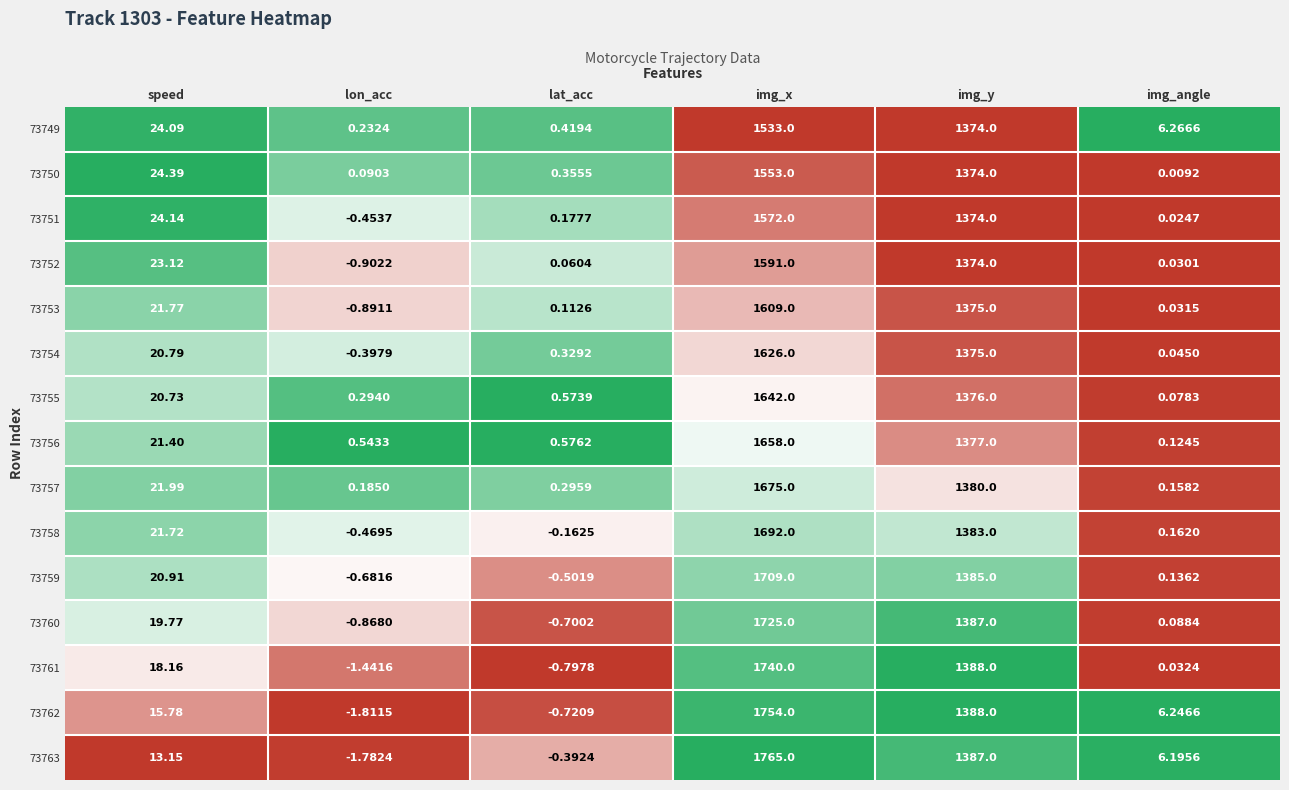

Rank the categories by 73761 value from highest to lowest.

img_x, img_y, speed, img_angle, lat_acc, lon_acc